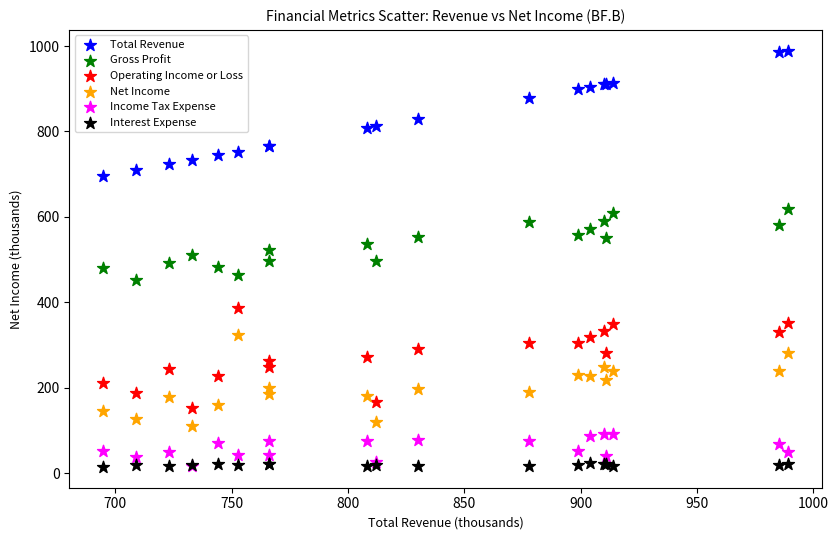

In the Total Revenue series, what Y value is closest to 842?

830